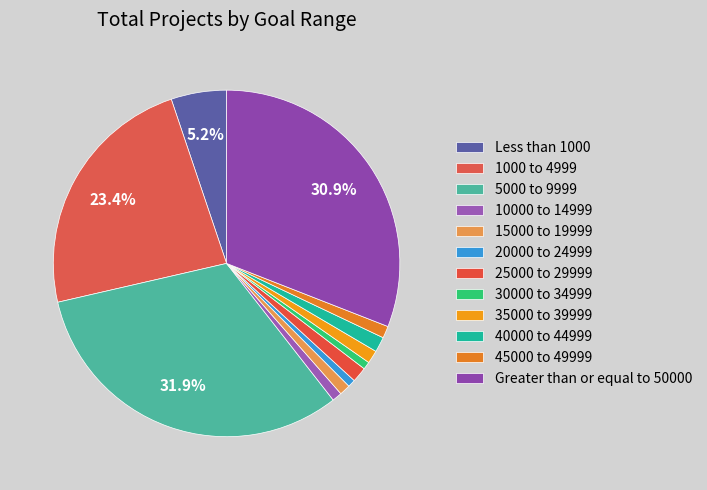

How many slices are in this pie chart?

12